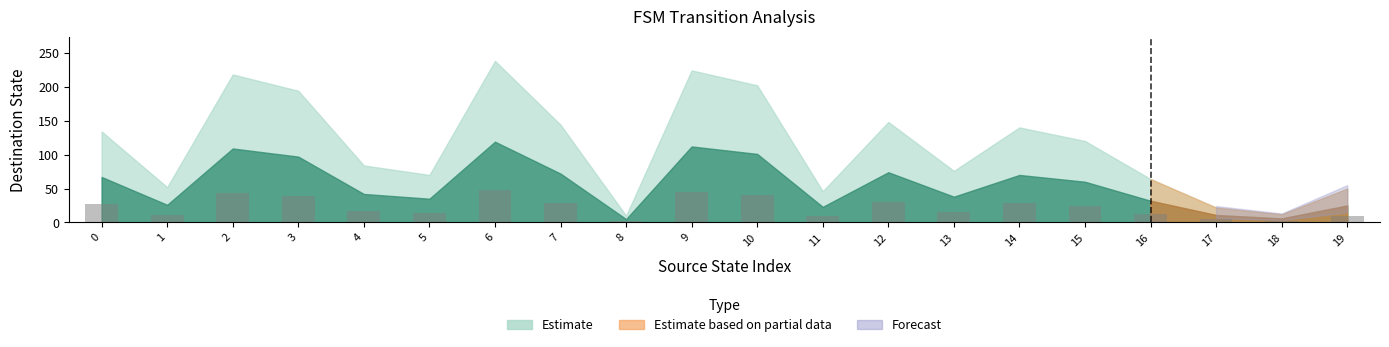

What is the difference between the maximum and minimum values?

45.6